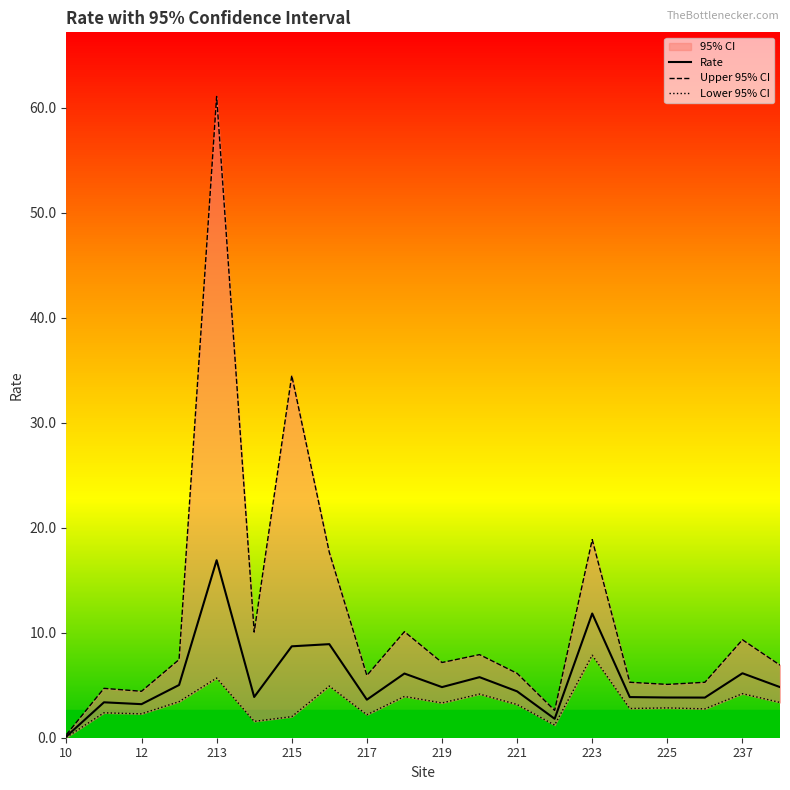

True or false: Rate and Lower 95% CI intersect in this chart.

False